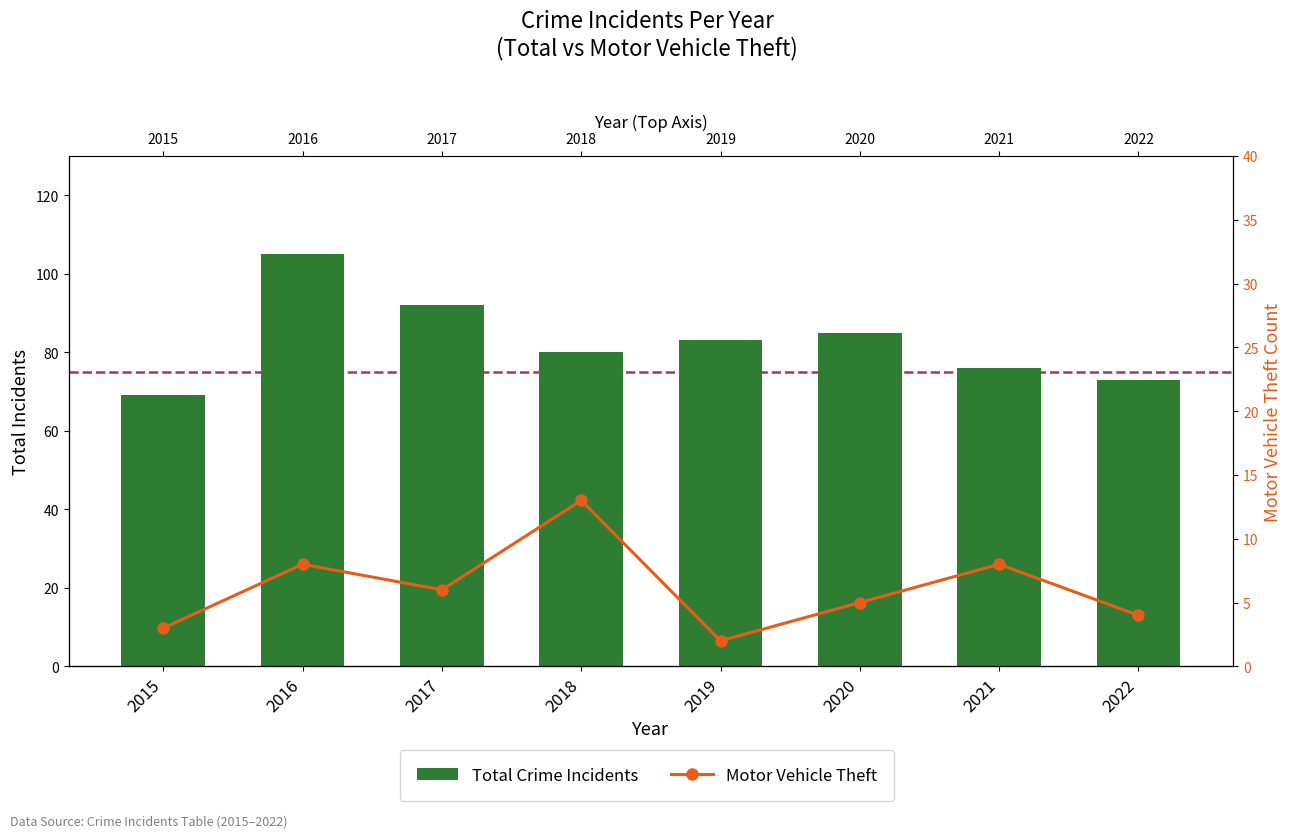

List the series in order of their peak value, lowest first.

Motor Vehicle Theft, Total Crime Incidents